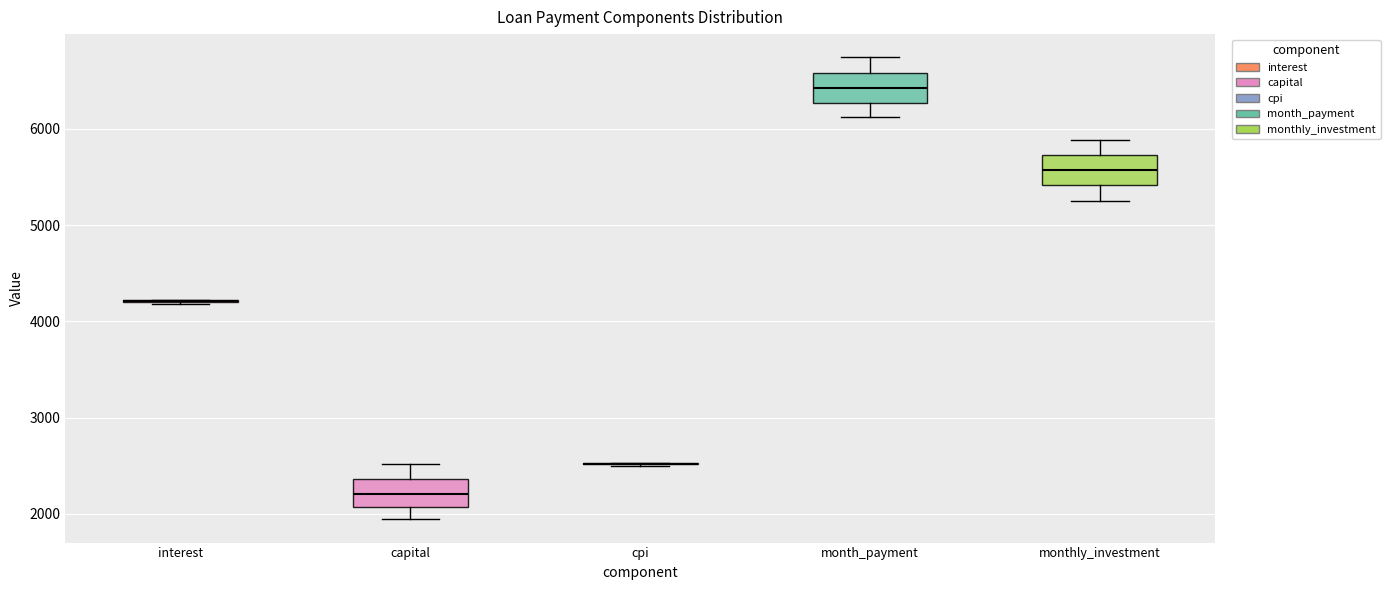

Reading left to right, read every box against the y-axis: the position of its median line, the range the box covers, and the ends of its whiskers. The values are not printed on the chart, so give them approximately, as read against the axis.

interest: box collapsed to a line at 4200, whiskers 4200 to 4200
capital: median 2200, box 2100 to 2400, whiskers 1900 to 2500
cpi: box collapsed to a line at 2500, whiskers 2500 to 2500
month_payment: median 6400, box 6300 to 6600, whiskers 6100 to 6700
monthly_investment: median 5600, box 5400 to 5700, whiskers 5300 to 5900